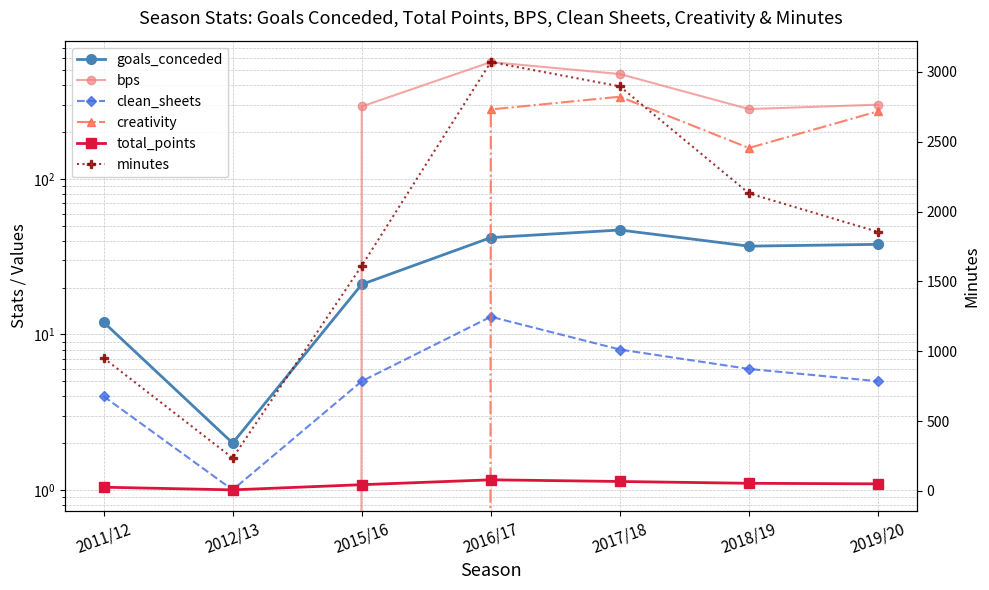

Count the total_points values in the range 27 to 68.

5